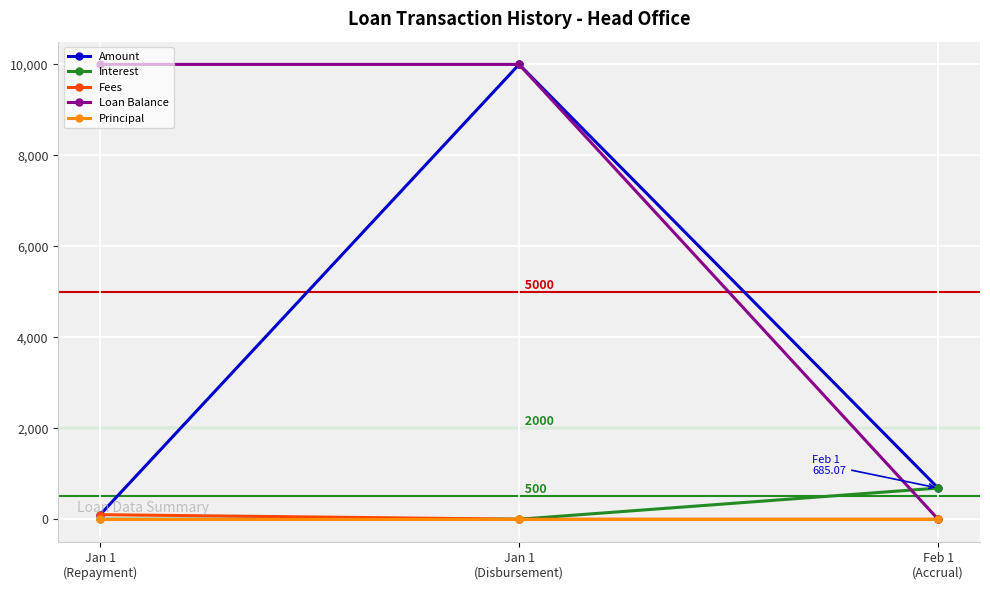

What is the value of the Interest point at the 3rd from the left?

685.1